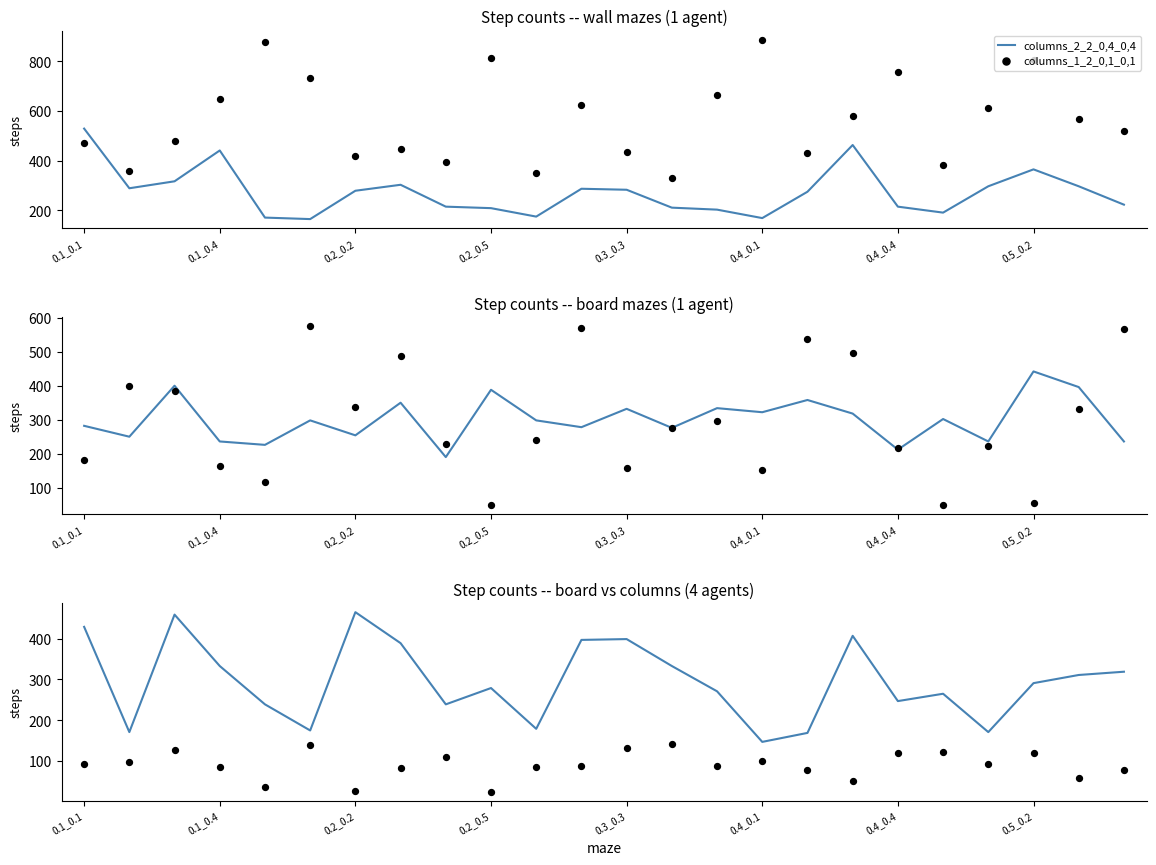

What is the highest value of the columns_2_2_0,4_0,4 series?

529